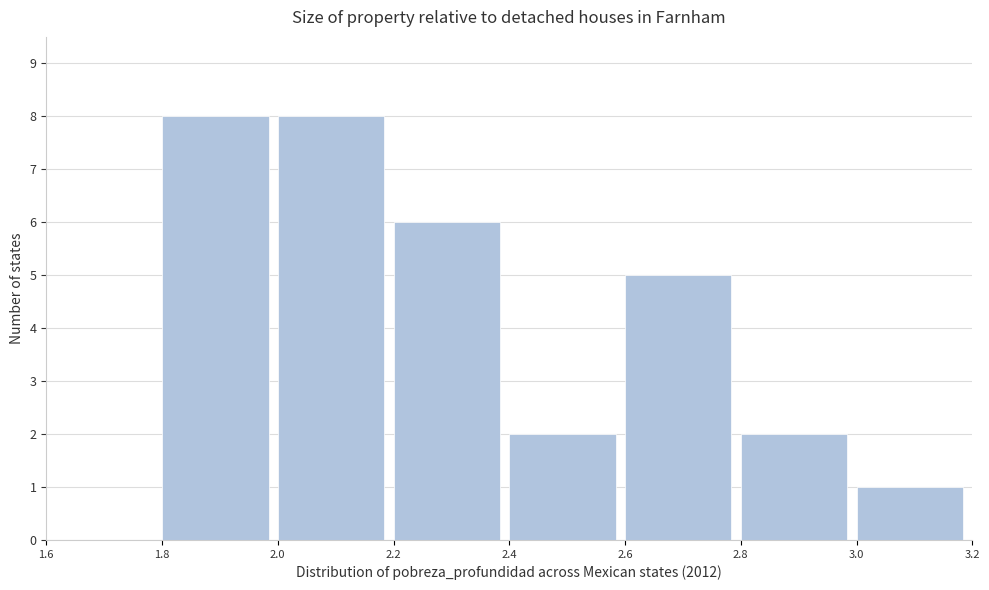

Reading left to right, list every bar in this chart as the range it spans on the x-axis followed by its height. The values are not printed on the chart, so give them approximately, as read against the axis.

1.6 to 1.8: 0
1.8 to 2.0: 8
2.0 to 2.2: 8
2.2 to 2.4: 6
2.4 to 2.6: 2
2.6 to 2.8: 5
2.8 to 3.0: 2
3.0 to 3.2: 1